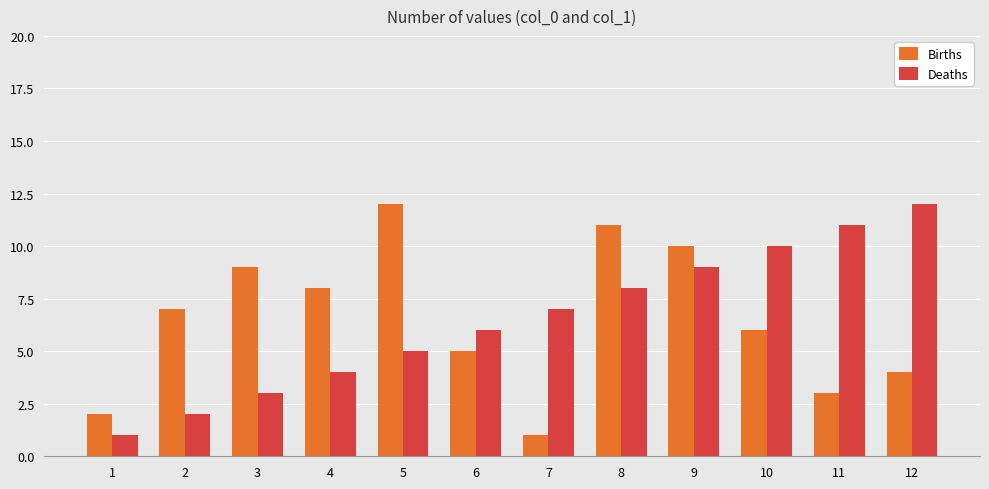

Reading left to right, what are all the values shown in this chart?

Births: 1=2	2=7	3=9	4=8	5=12	6=5	7=1	8=11	9=10	10=6	11=3	12=4
Deaths: 1=1	2=2	3=3	4=4	5=5	6=6	7=7	8=8	9=9	10=10	11=11	12=12